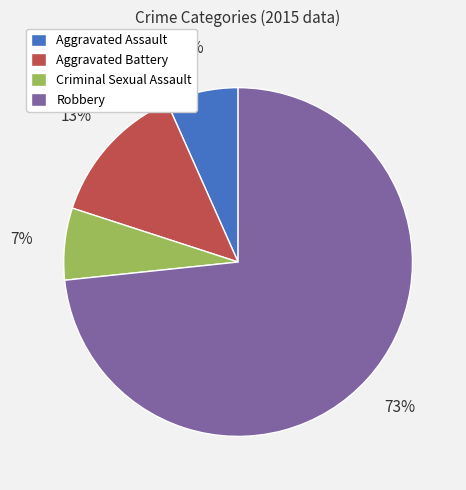

To the nearest percent, what is the average slice percentage?

25%